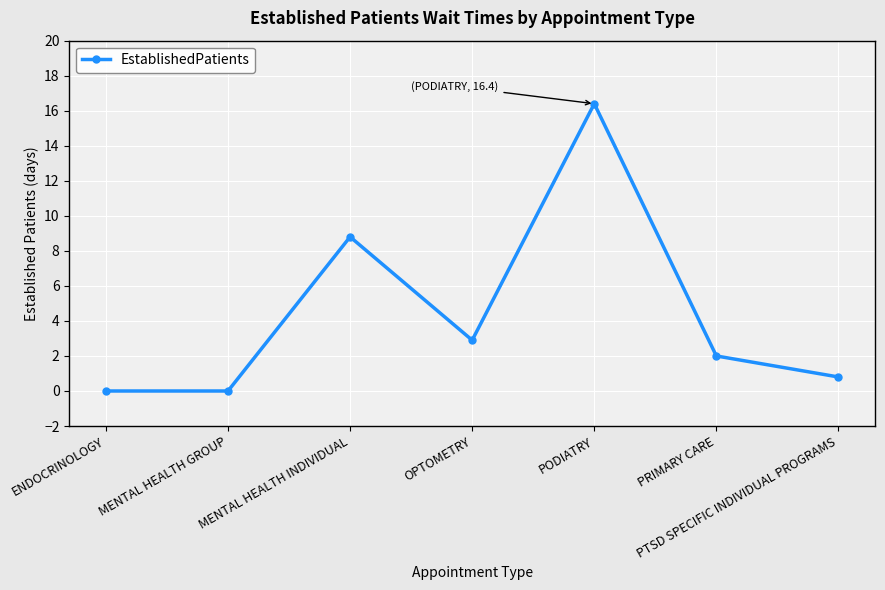

What is the greatest value displayed?

16.4